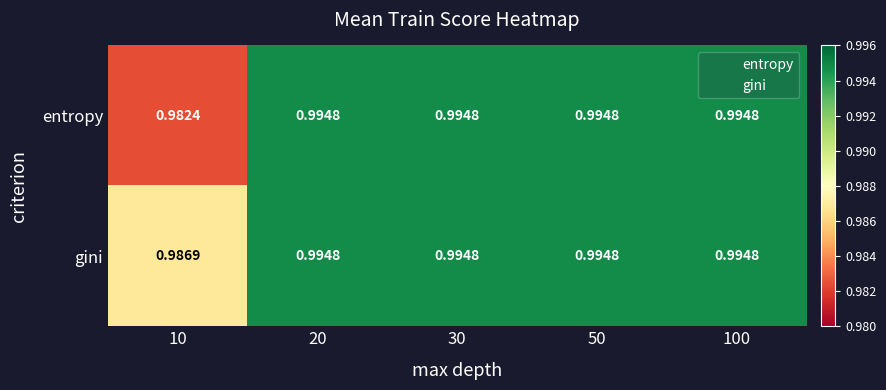

Rank the series by their average value, from lowest to highest.

entropy, gini